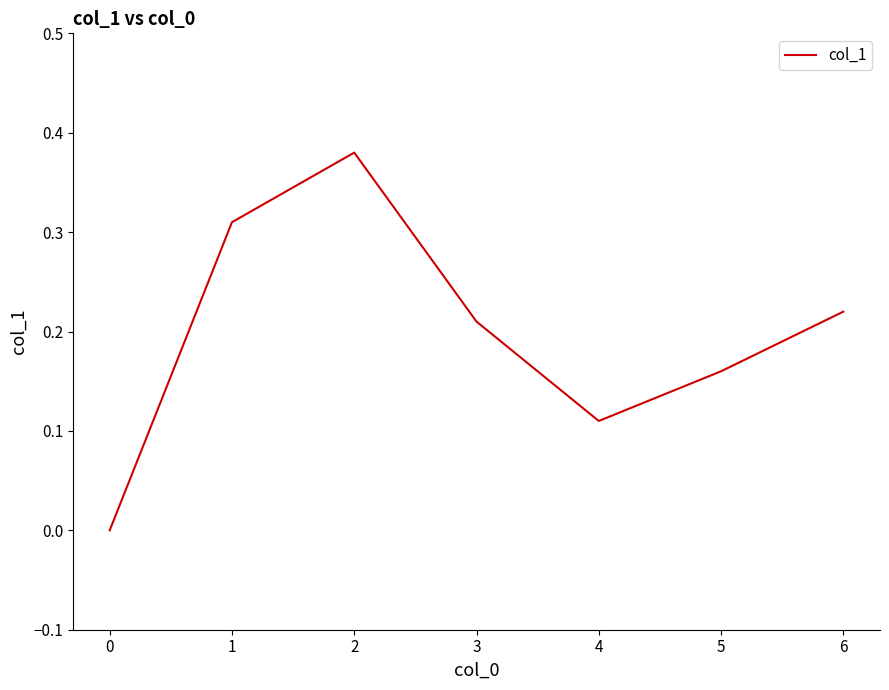

Is this an area chart (filled region under the line)?

No